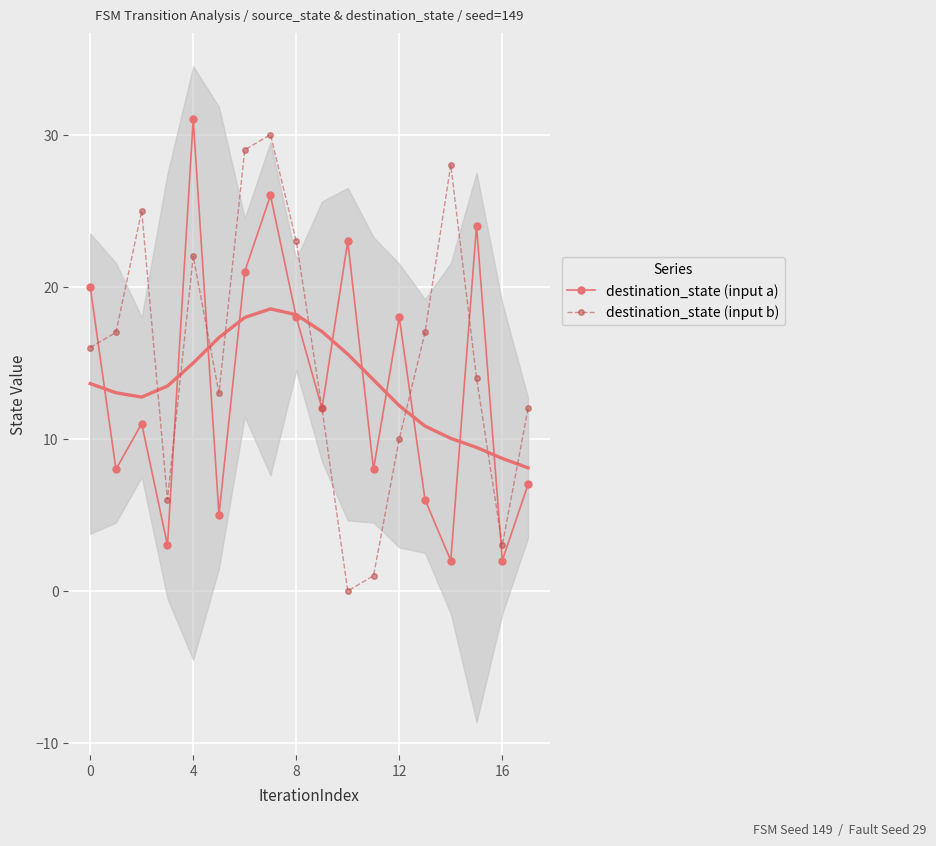

True or false: destination_state (input b) has more than 2 points higher than both neighbors.

True